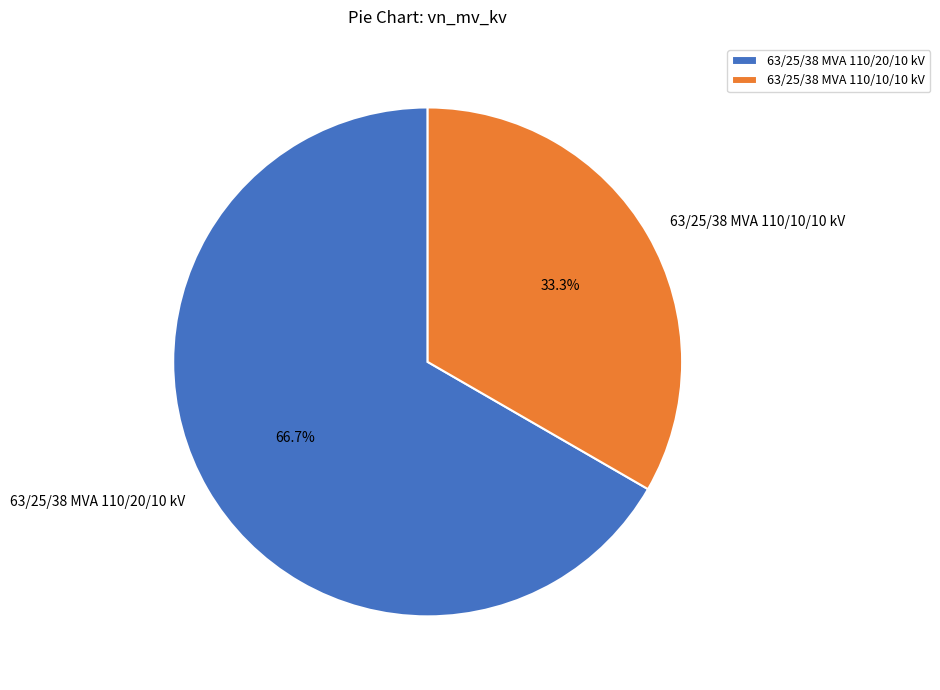

The 63/25/38 MVA 110/20/10 kV slice represents 55% of the pie. True or false?

False